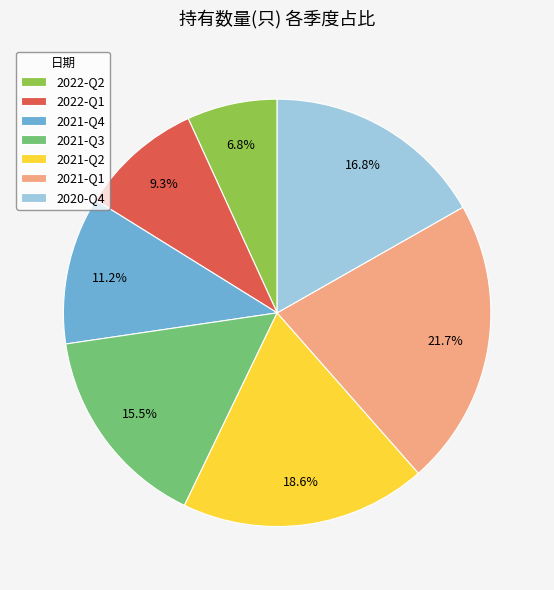

How many slices are in this pie chart?

7